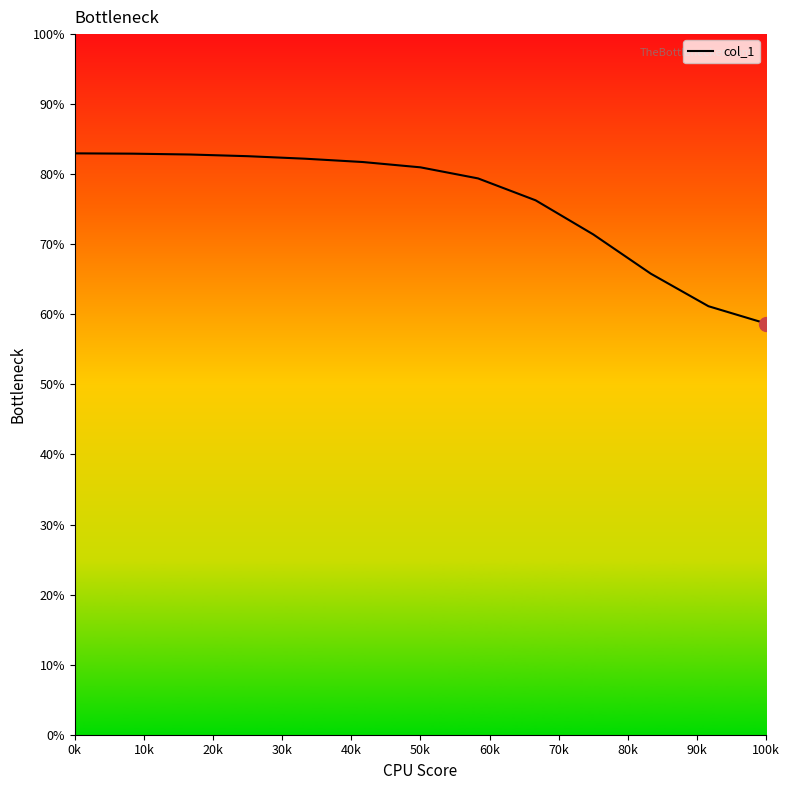

What is the minimum value shown in the chart?

58.7